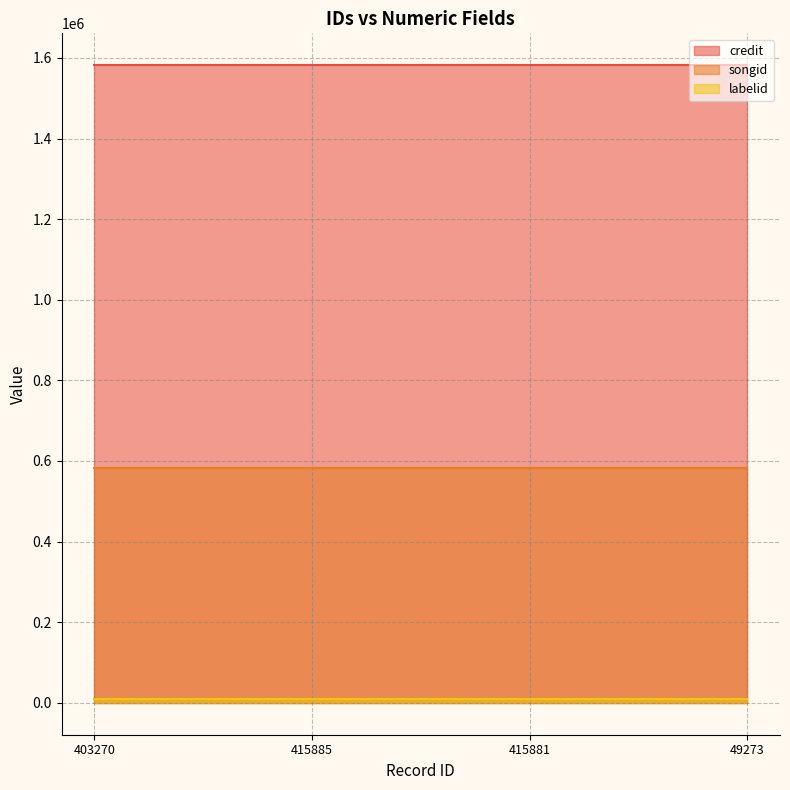

True or false: credit and labelid cross at least once.

False